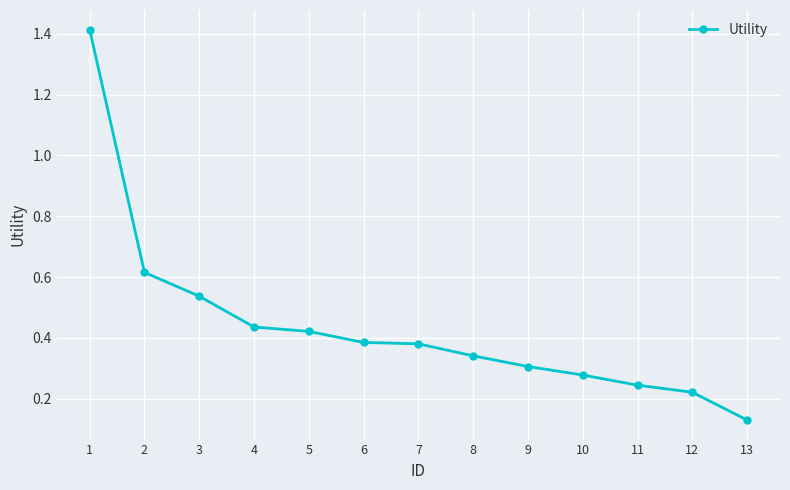

At which category does the chart reach its minimum across all series?

13